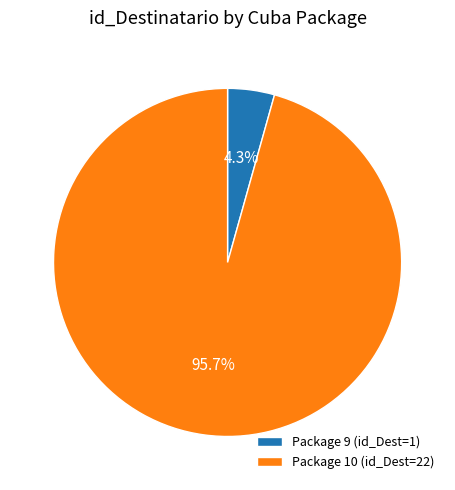

Rank the categories by value from highest to lowest.

Package 10, Package 9